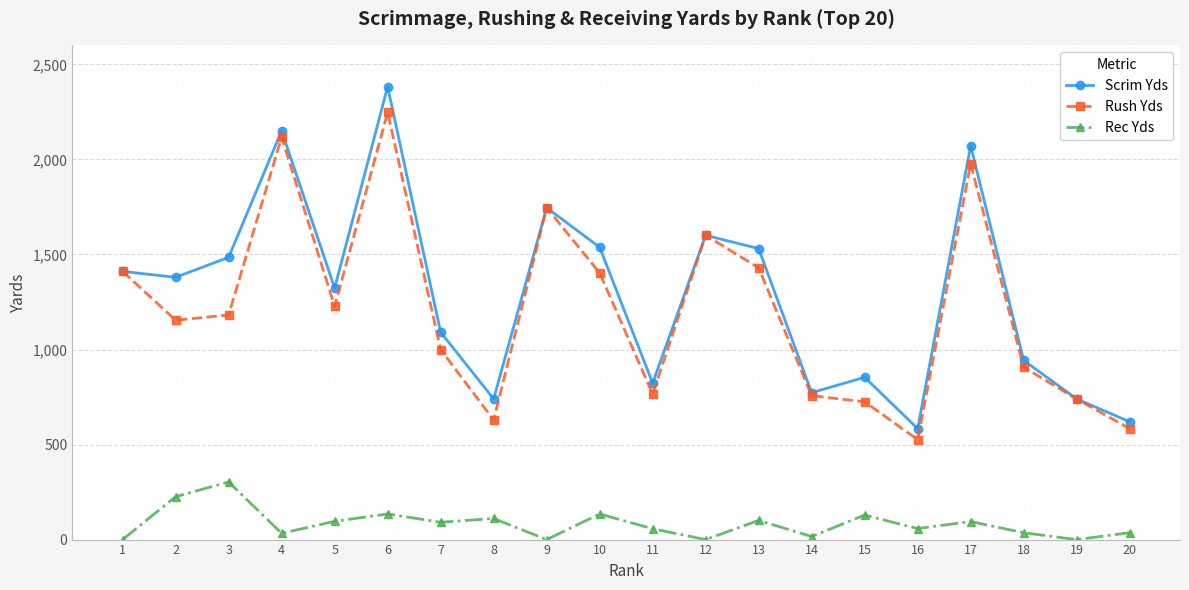

What is the highest value of the Rec Yds series?

303